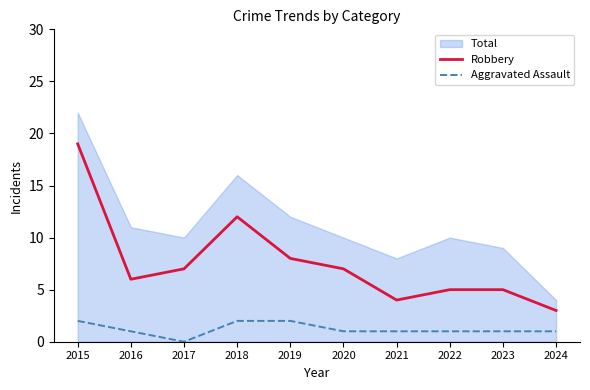

True or false: Aggravated Assault has a value of 1 at 2021.

True